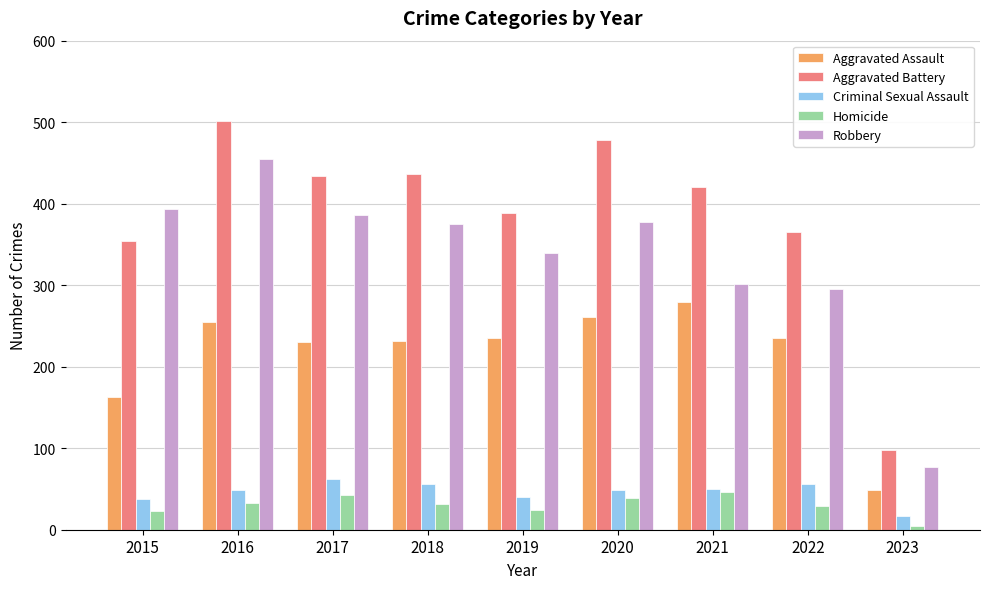

True or false: Robbery has a value of 208 at 2018.

False